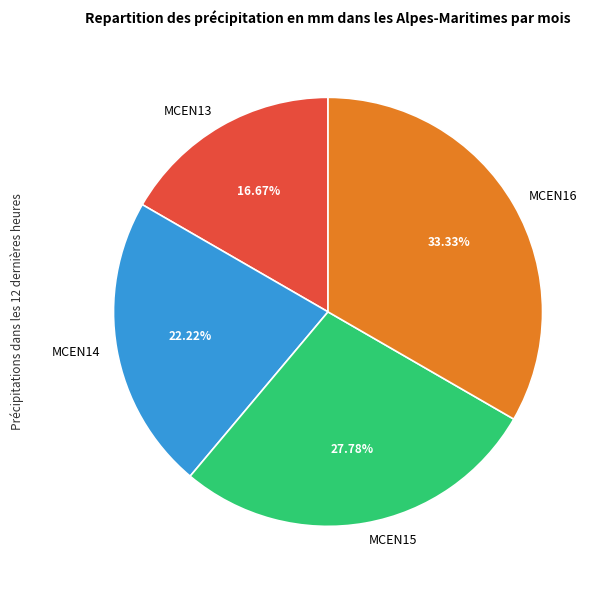

To the nearest percent, what is the difference between the largest and smallest slice percentages?

17%